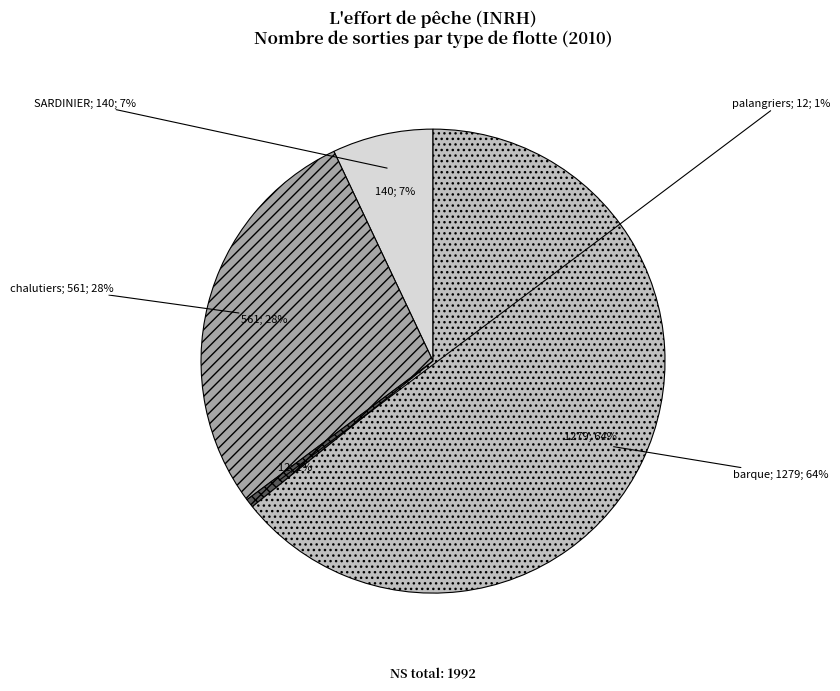

What percentage is NOT represented by SARDINIER?

93.0%